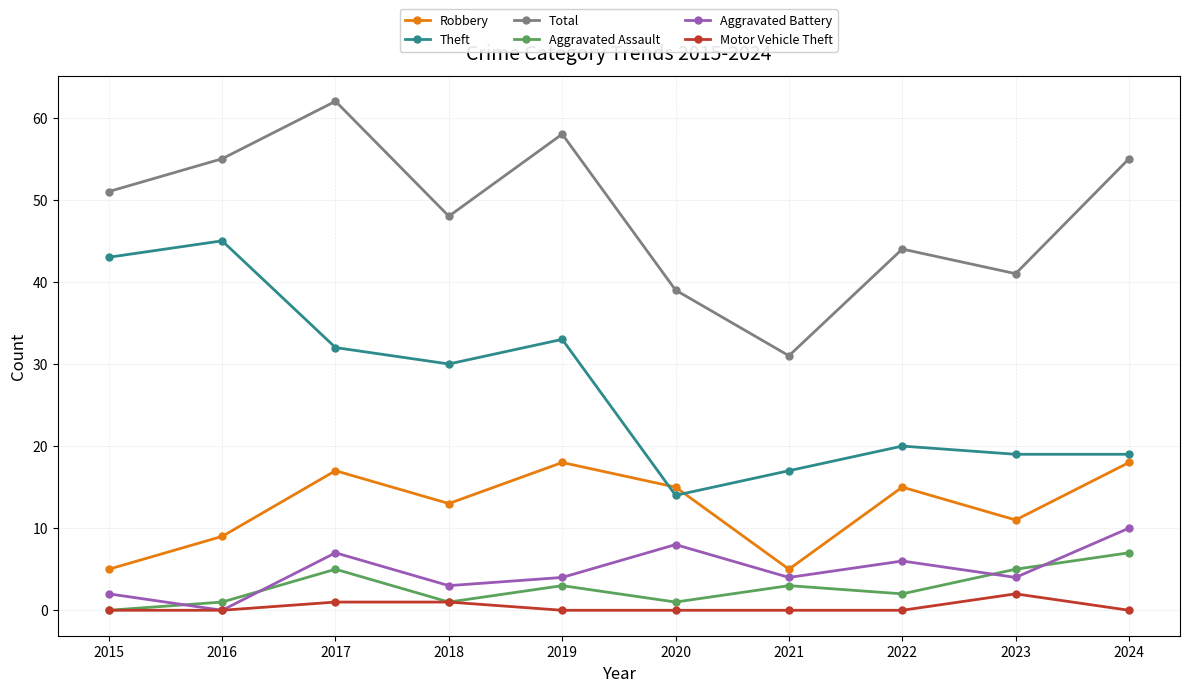

How many lines are shown in the chart?

6